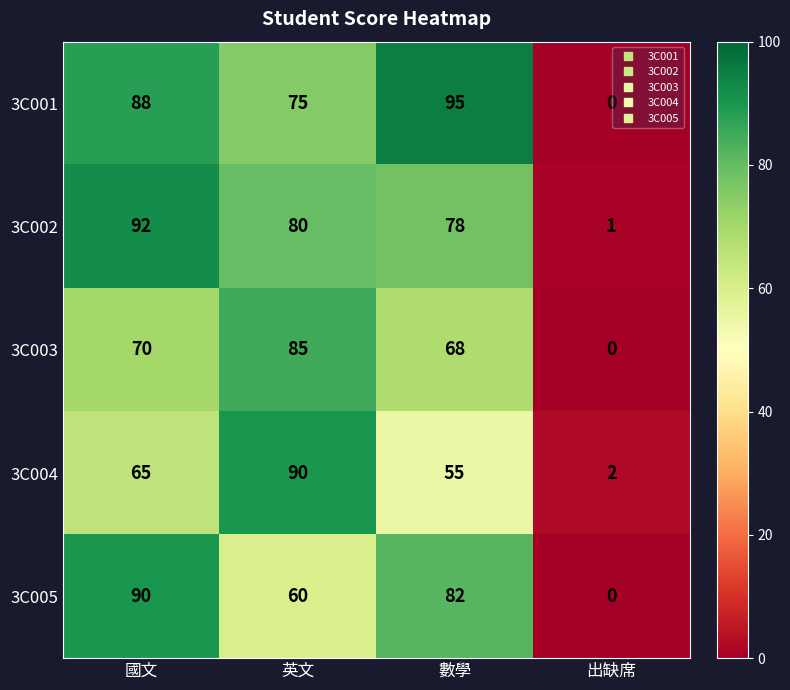

At which category is the sum across all series the highest?

國文